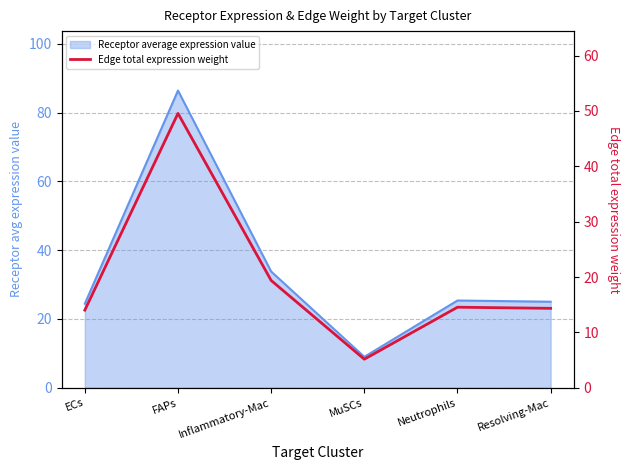

Where is the first local maximum?

FAPs